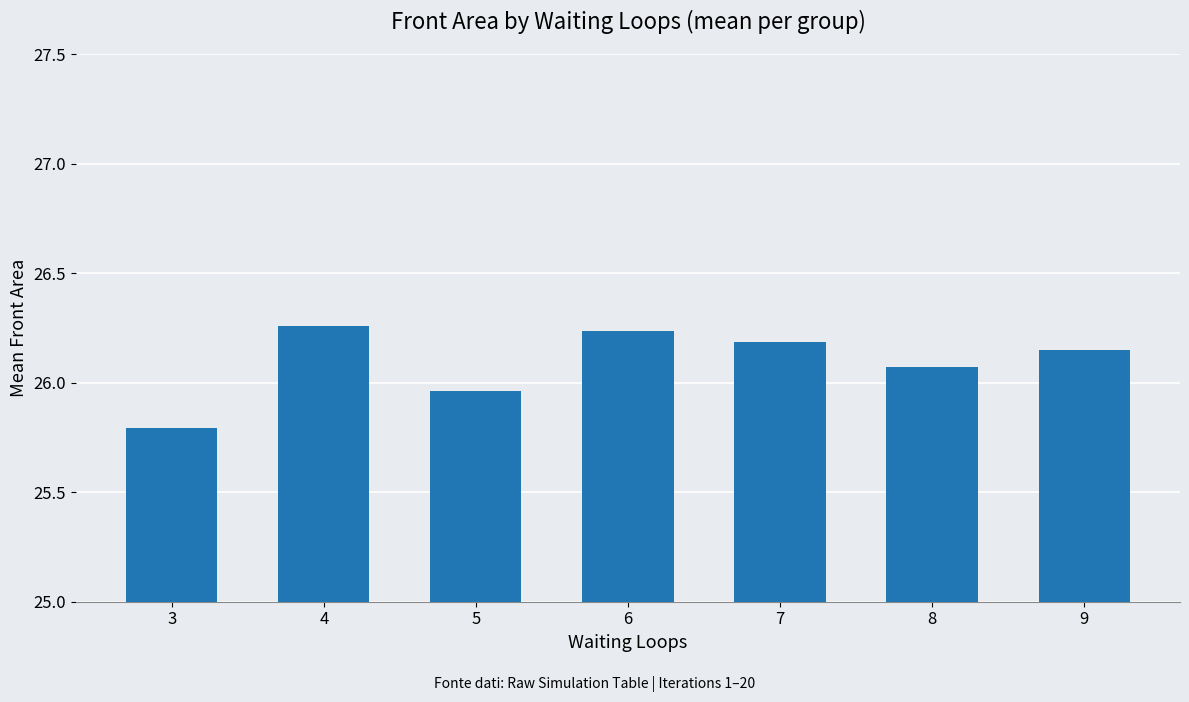

How many values exceed 26?

5